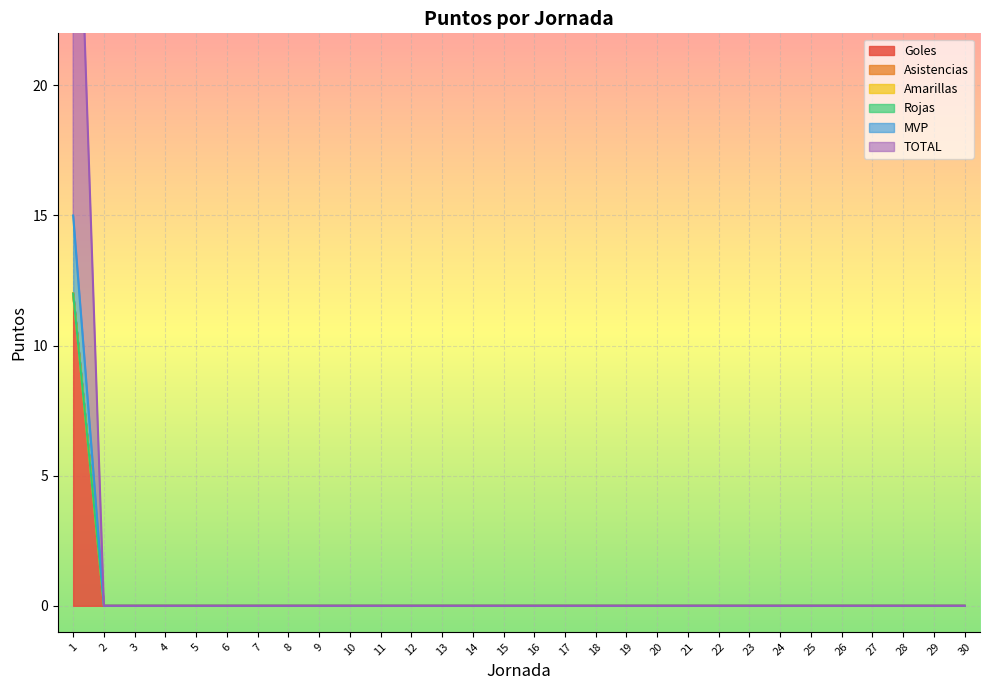

True or false: TOTAL and MVP intersect in this chart.

False